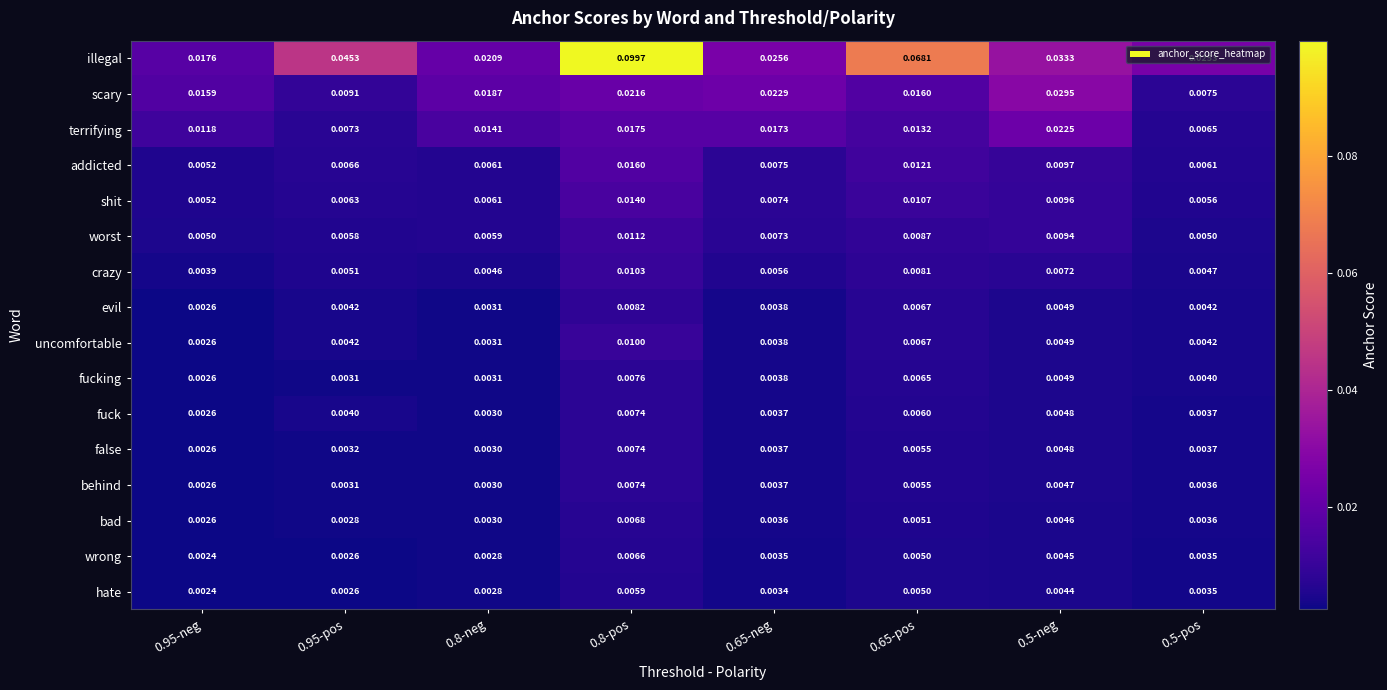

Which series has the largest range (max minus min)?

illegal